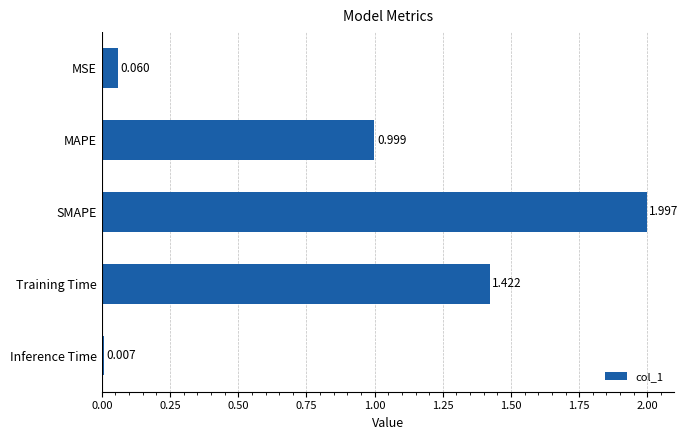

Which label corresponds to the largest value in the chart?

SMAPE